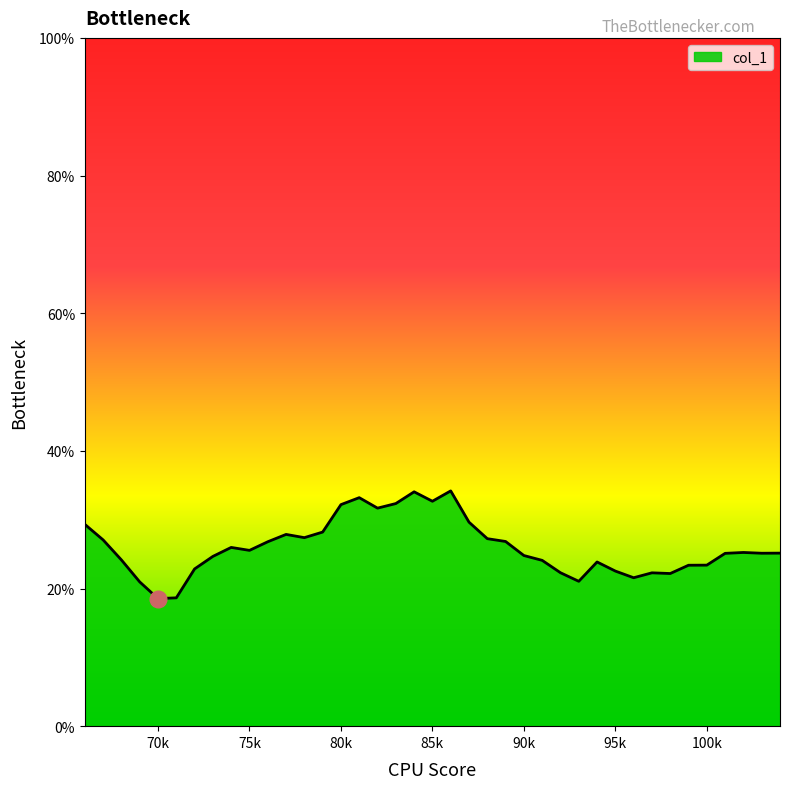

What is the difference between the maximum and minimum values?

15.6